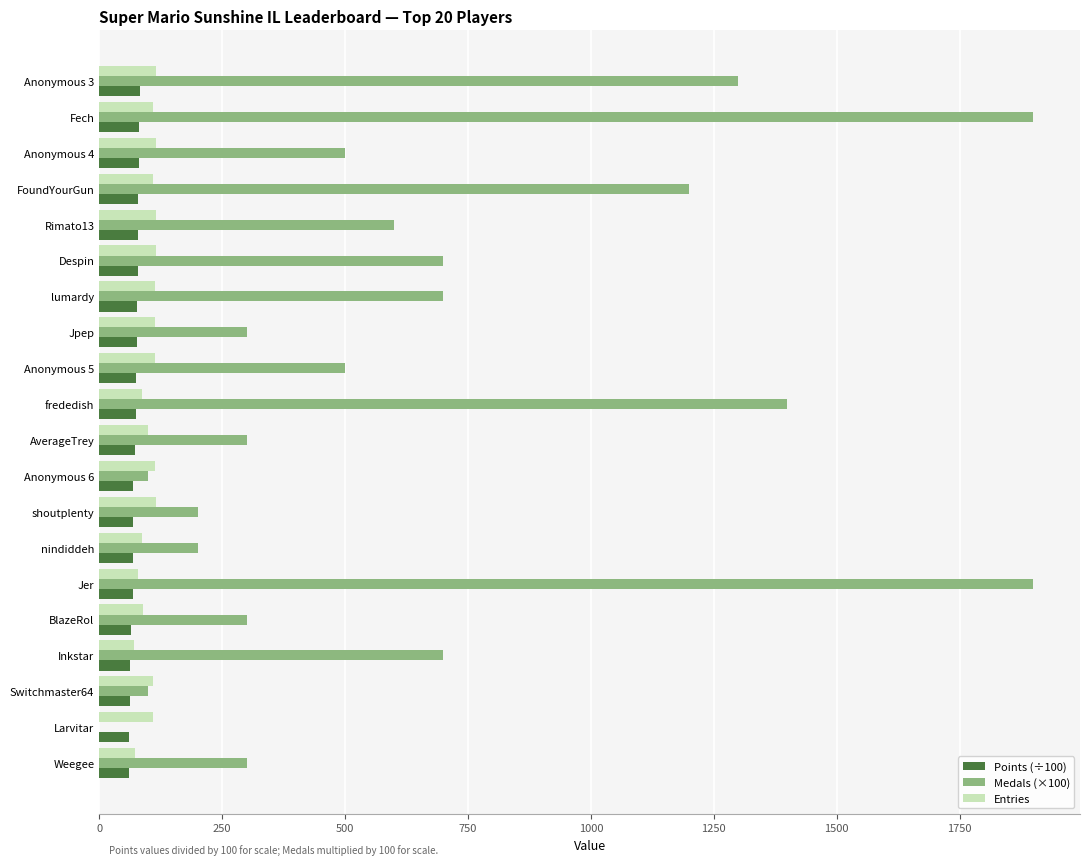

What is the greatest value displayed?

1900.0